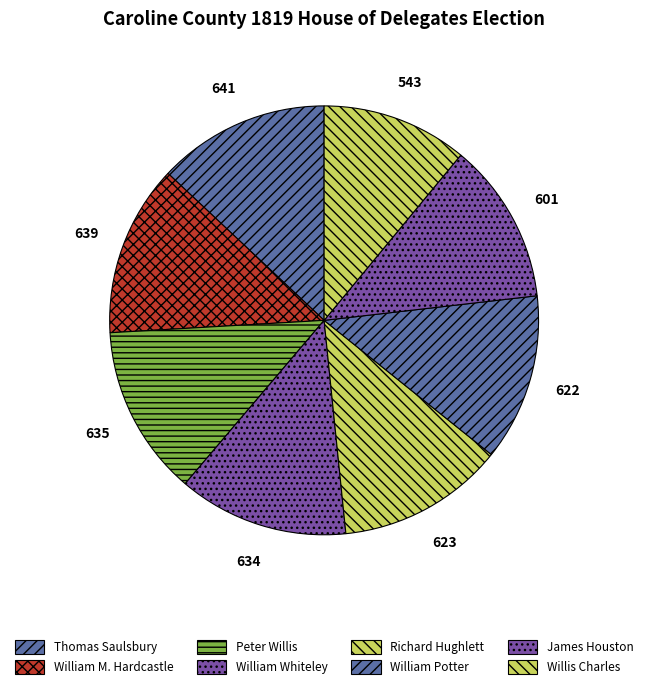

What is the smallest slice in the pie chart?

Willis Charles